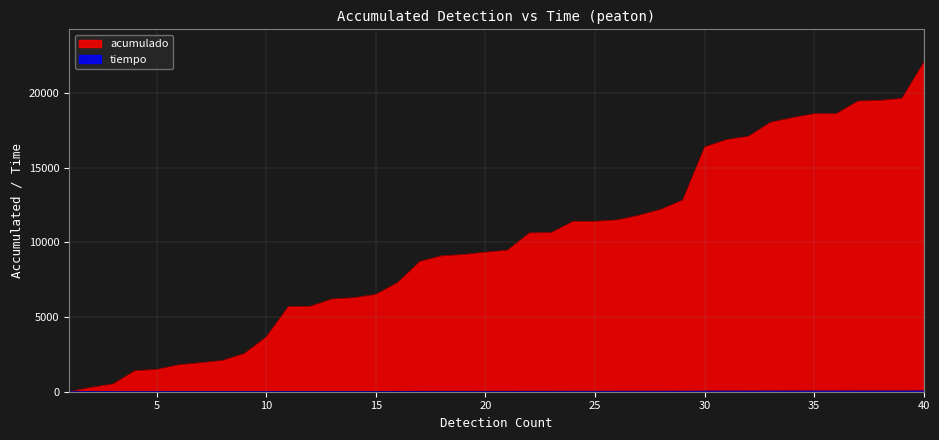

At which label does peaton first exceed 9476?

21